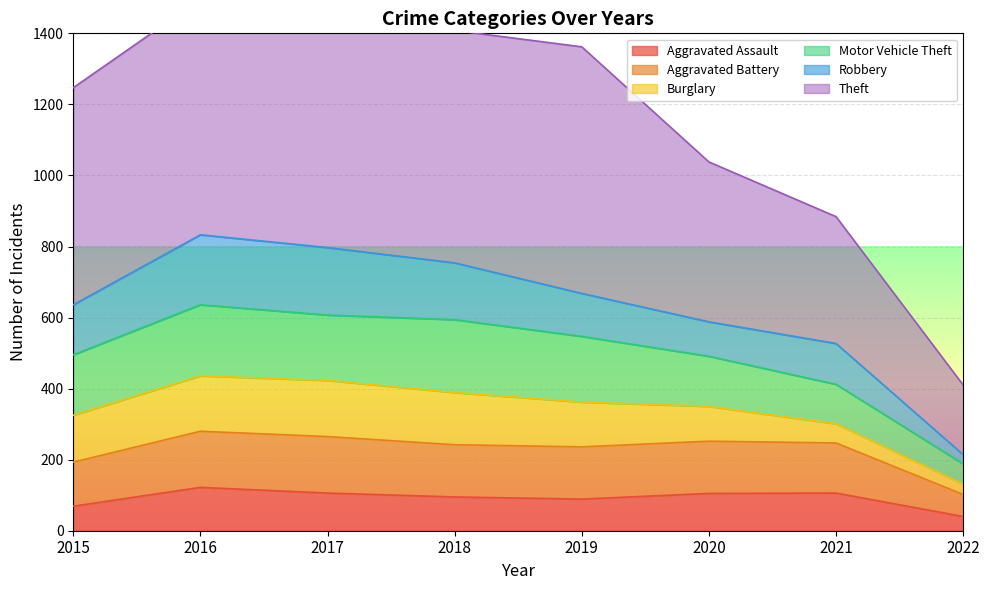

Which series has the largest total across all categories?

Theft